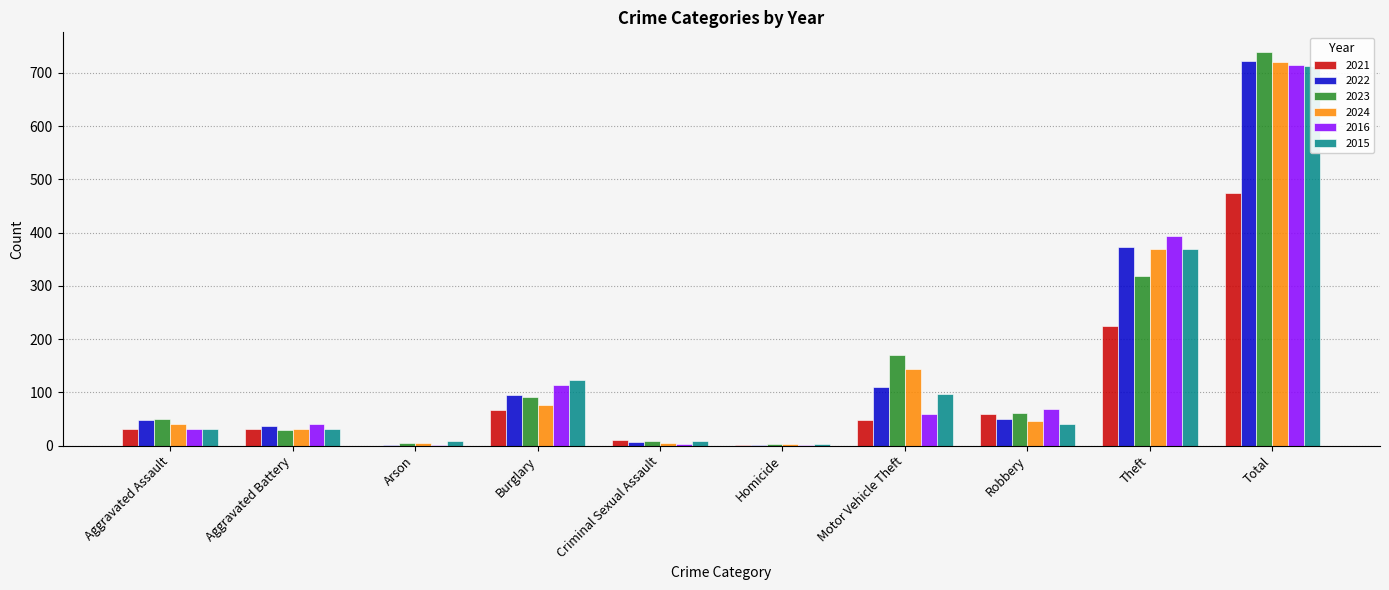

What is the difference between the maximum and minimum values in the 2016 series?

713